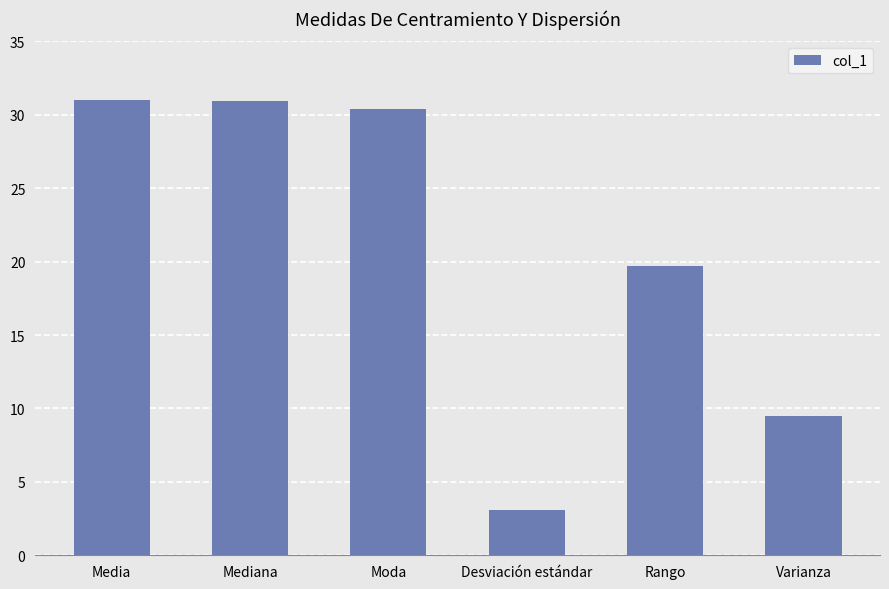

What is the difference between the values at Desviación estándar and Mediana?

27.9